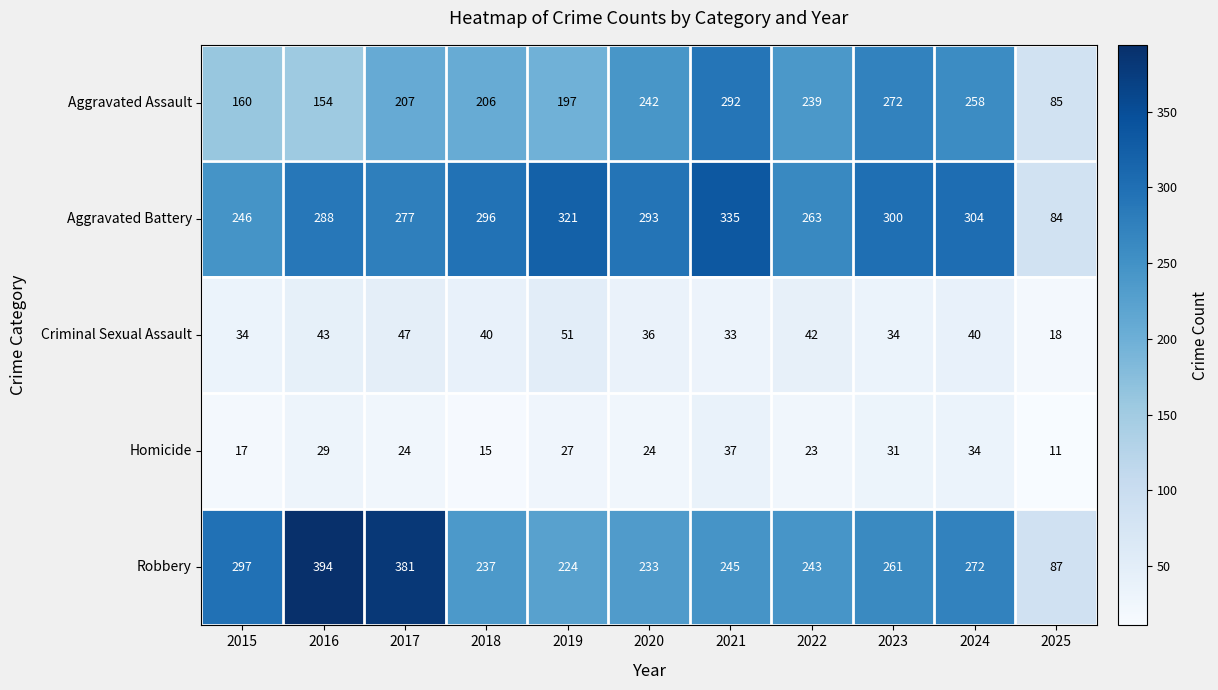

The Criminal Sexual Assault series shows 58 at 2022. True or false?

False